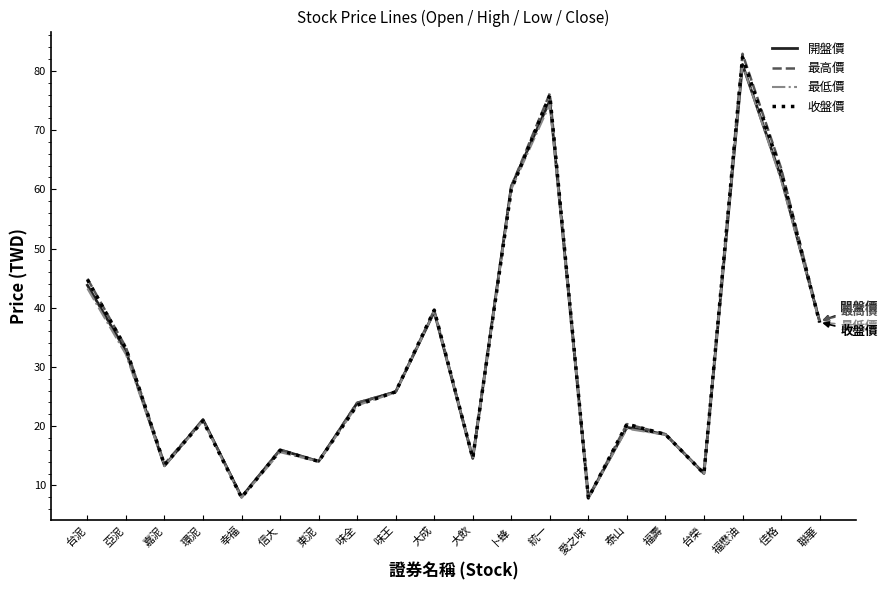

What value does the 最高價 series have at 泰山?

20.4